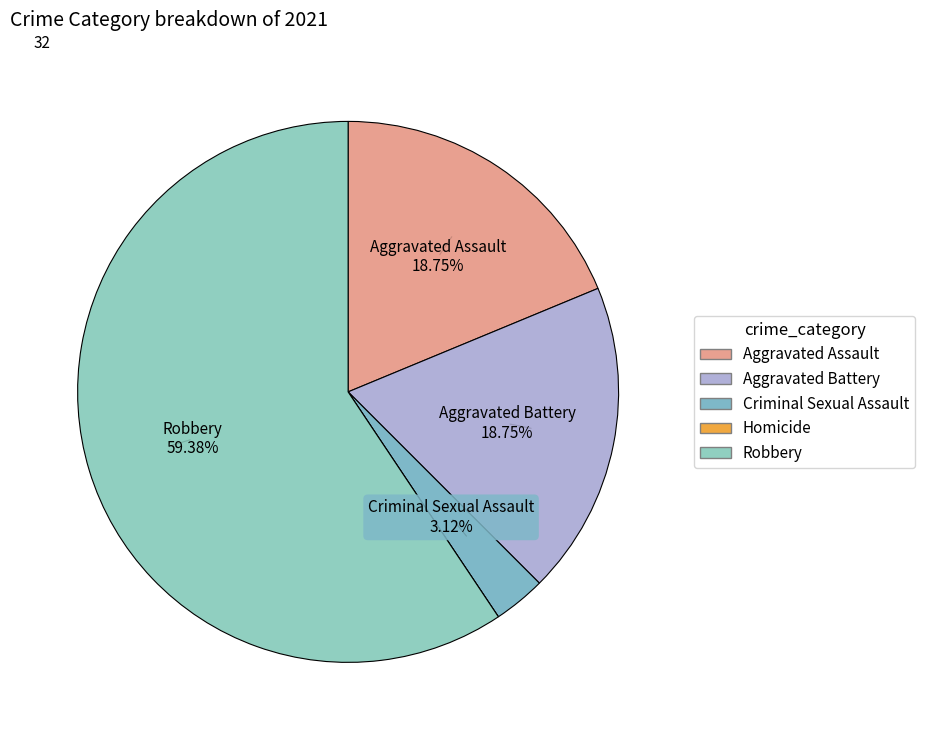

Is there a majority slice in this chart?

Yes